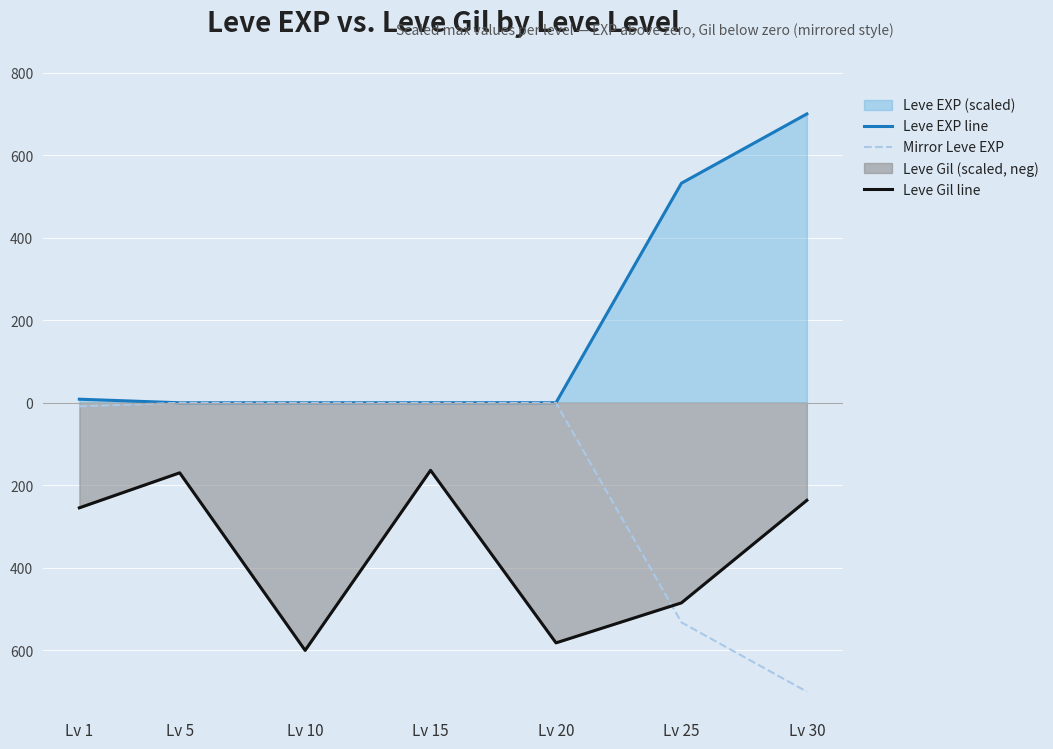

Reading right to left, what are all the values shown in this chart?

Leve EXP line: 700.0	532.1	0.2	0.2	0.1	0.1	8.7
Mirror Leve EXP: -700.0	-532.1	-0.2	-0.2	-0.1	-0.1	-8.7
Leve Gil line: -236.4	-484.8	-581.8	-163.6	-600.0	-169.7	-254.5